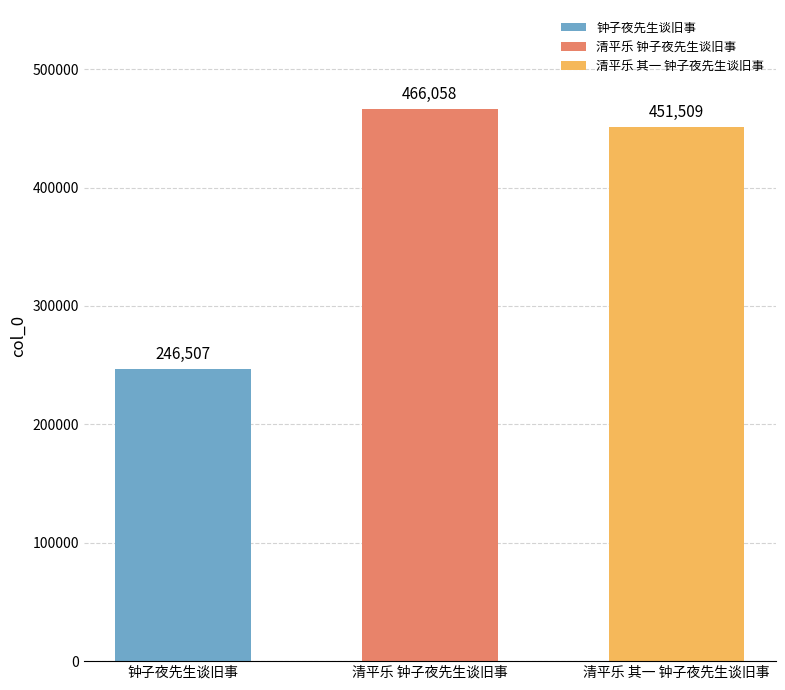

What is the change in value from 钟子夜先生谈旧事 to 清平乐 钟子夜先生谈旧事?

+219551